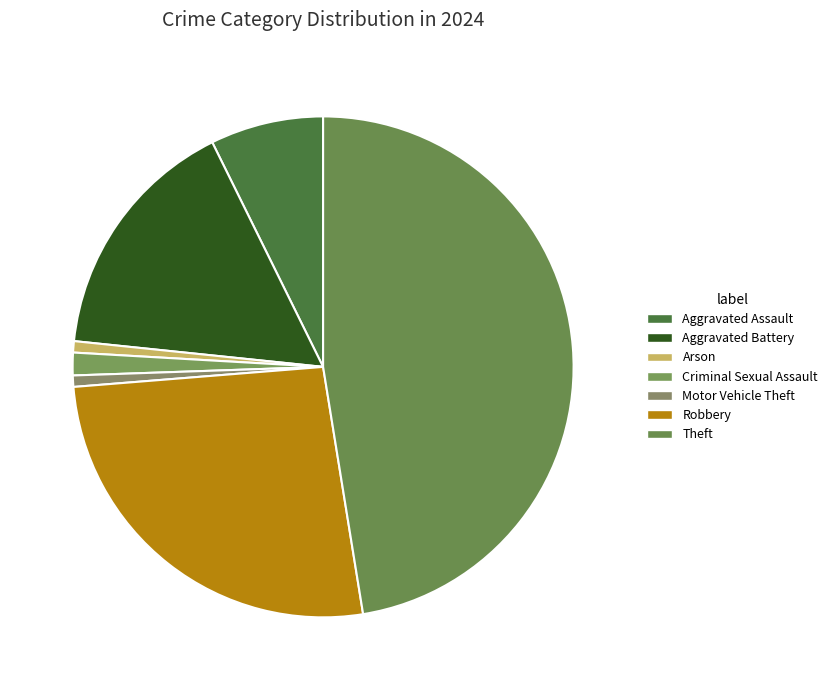

What percentage is the Criminal Sexual Assault slice, to the nearest percent?

1%